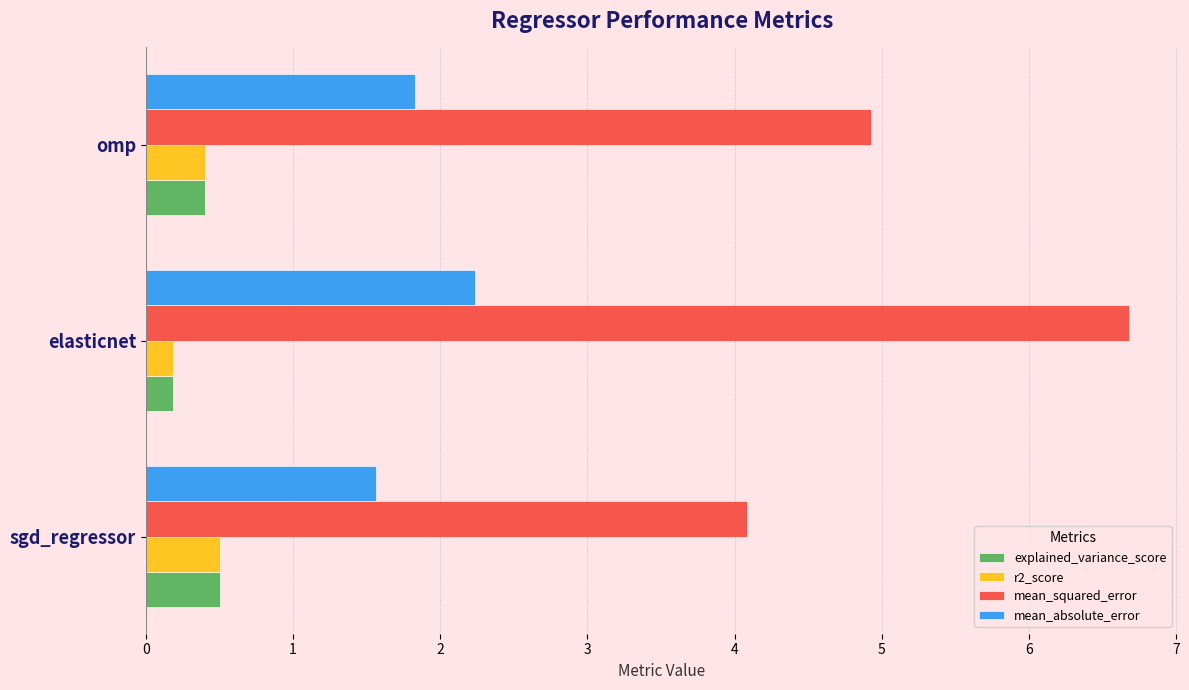

Which series has the widest spread of values?

mean_squared_error